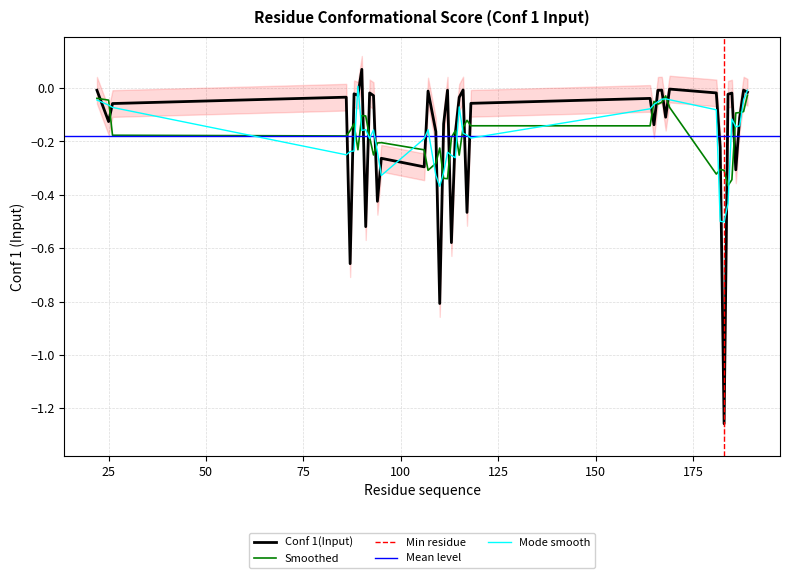

How many values are below 0?

39